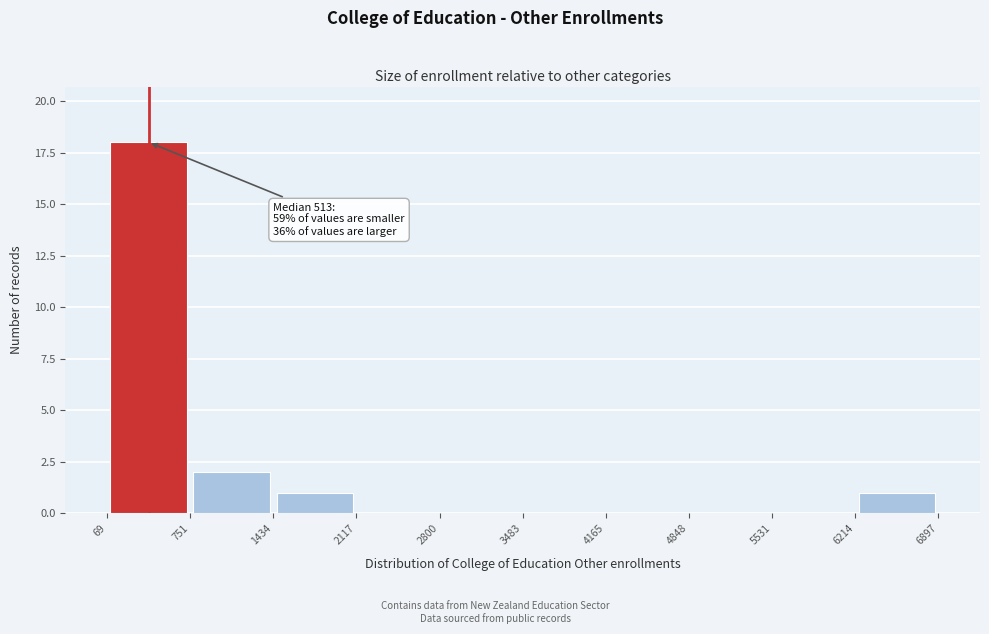

Over which range of the x-axis is the bar tallest?

69 to 751